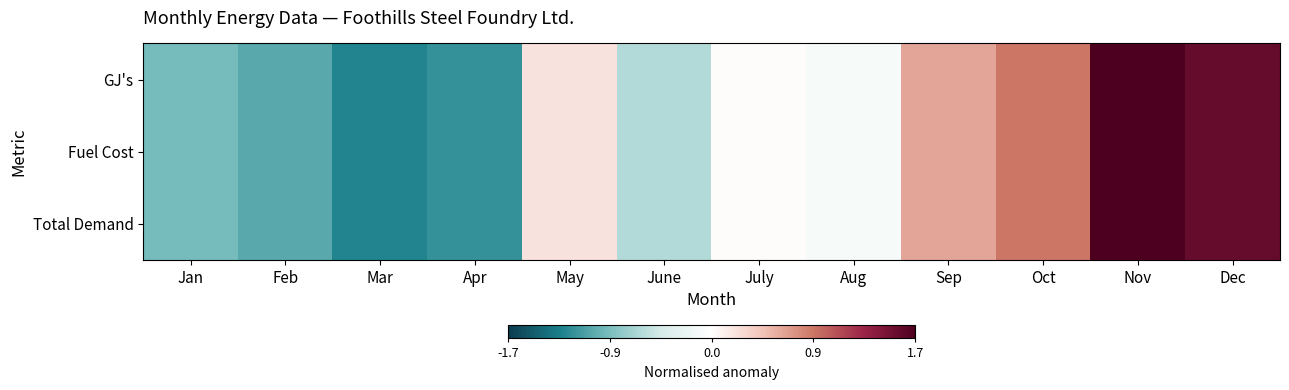

Reading left to right, transcribe all the data shown in this chart.

GJ's: Jan=-0.9	Feb=-1.0	Mar=-1.3	Apr=-1.2	May=0.2	June=-0.6	July=0.0	Aug=-0.1	Sep=0.6	Oct=0.9	Nov=1.7	Dec=1.6
Fuel Cost: Jan=-0.9	Feb=-1.0	Mar=-1.3	Apr=-1.2	May=0.2	June=-0.6	July=0.0	Aug=-0.1	Sep=0.6	Oct=0.9	Nov=1.7	Dec=1.6
Total Demand: Jan=-0.9	Feb=-1.0	Mar=-1.3	Apr=-1.2	May=0.2	June=-0.6	July=0.0	Aug=-0.1	Sep=0.6	Oct=0.9	Nov=1.7	Dec=1.6